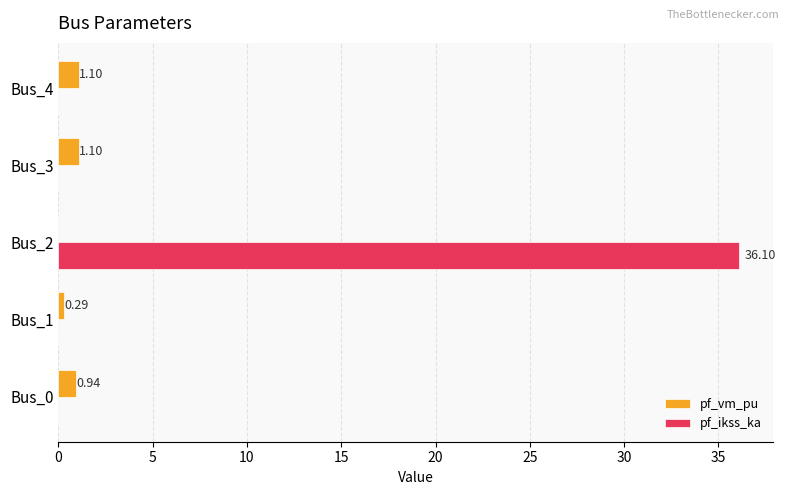

What are all the series names shown in the legend?

pf_vm_pu, pf_ikss_ka